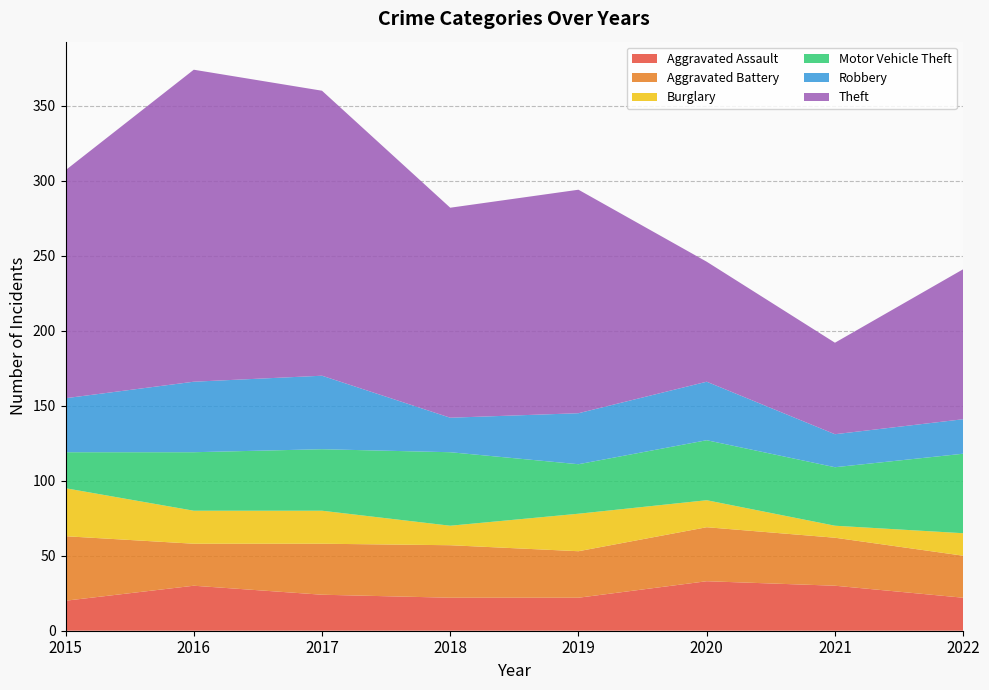

Reading right to left, what are all the values shown in this chart?

Aggravated Assault: 2022=22	2021=30	2020=33	2019=22	2018=22	2017=24	2016=30	2015=20
Aggravated Battery: 2022=28	2021=32	2020=36	2019=31	2018=35	2017=34	2016=28	2015=43
Burglary: 2022=15	2021=8	2020=18	2019=25	2018=13	2017=22	2016=22	2015=32
Motor Vehicle Theft: 2022=53	2021=39	2020=40	2019=33	2018=49	2017=41	2016=39	2015=24
Robbery: 2022=23	2021=22	2020=39	2019=34	2018=23	2017=49	2016=47	2015=36
Theft: 2022=100	2021=61	2020=80	2019=149	2018=140	2017=190	2016=208	2015=152